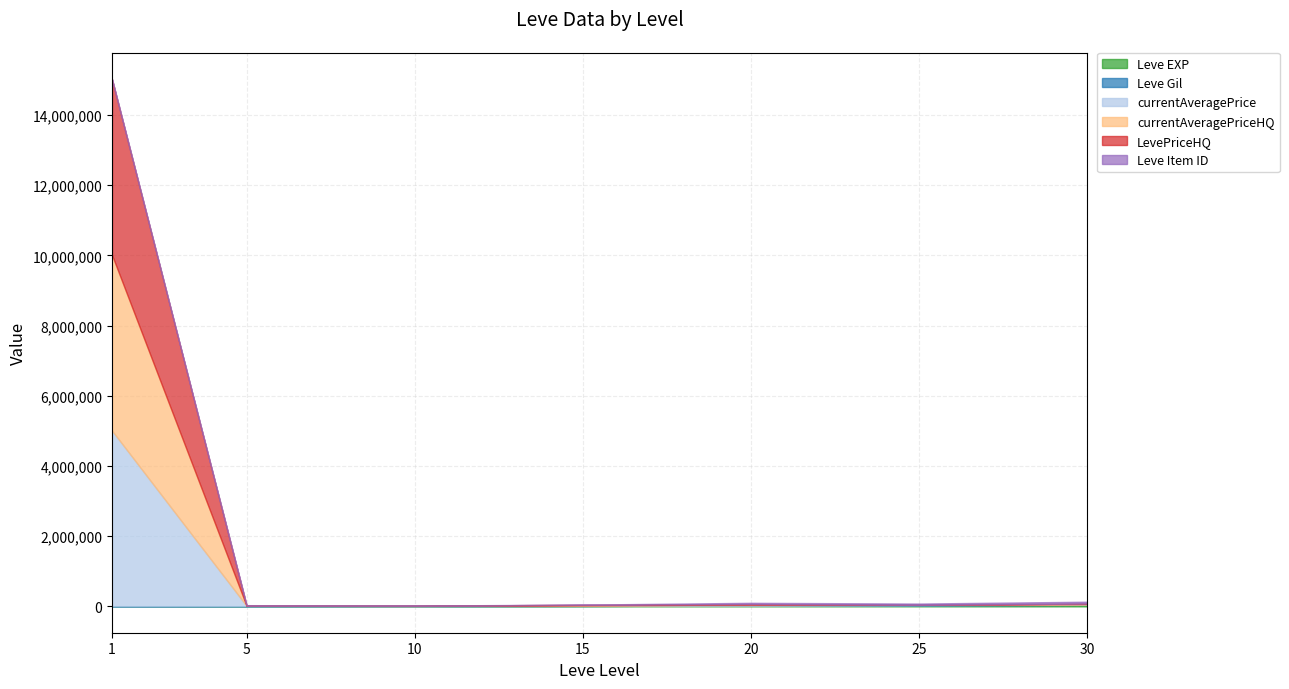

Which has a higher value, 10 or 30?

30